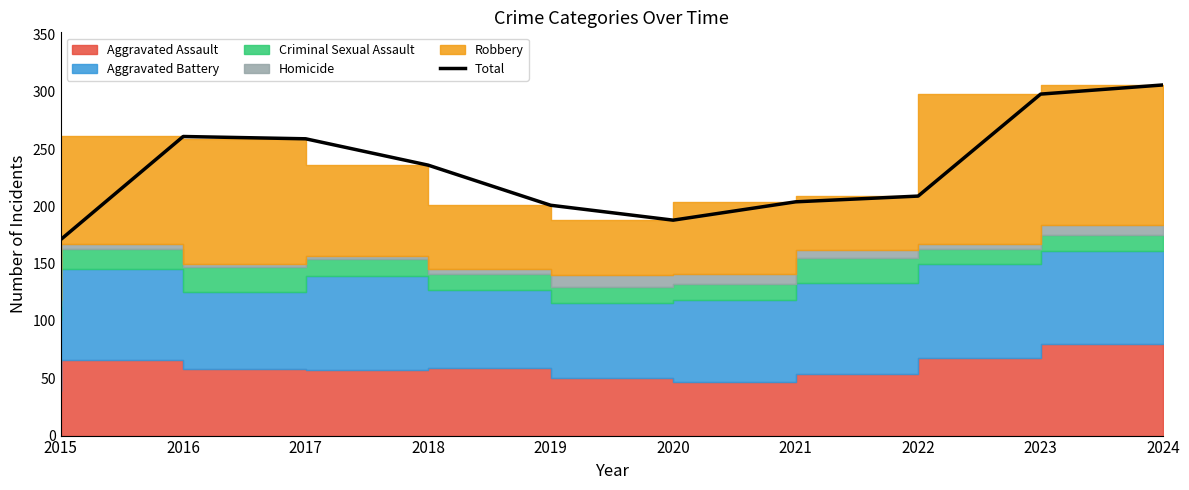

What is the difference between the maximum and second lowest values?

118